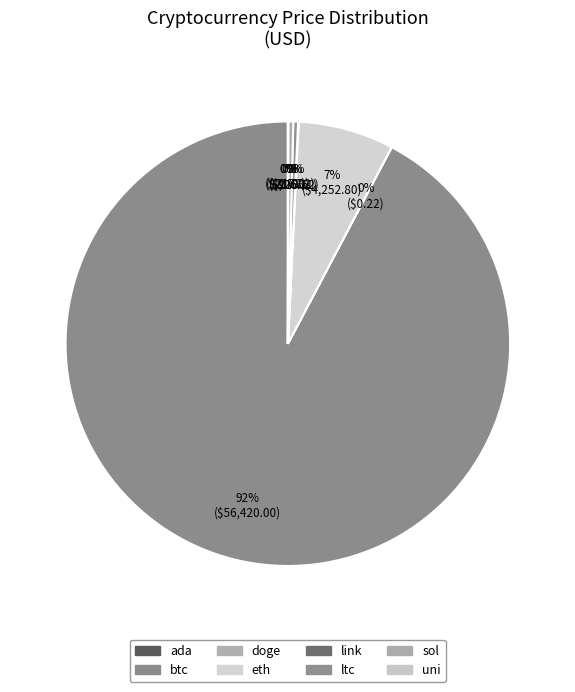

To the nearest percent, what is the difference between the eth and sol slice percentages?

7%